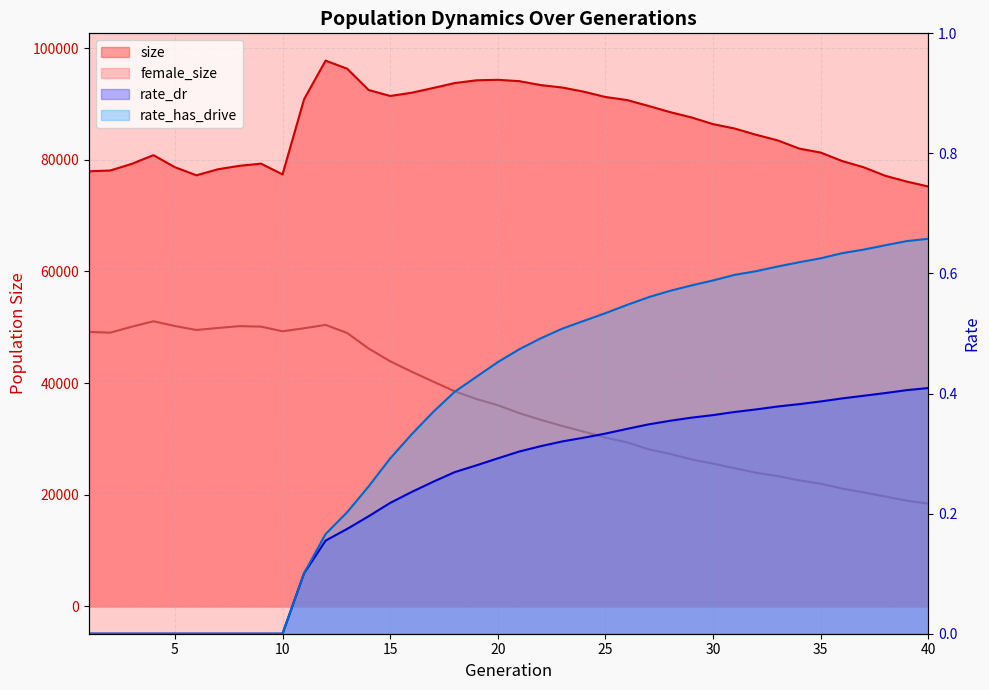

The female_size series shows 33990.5 at 36. True or false?

False